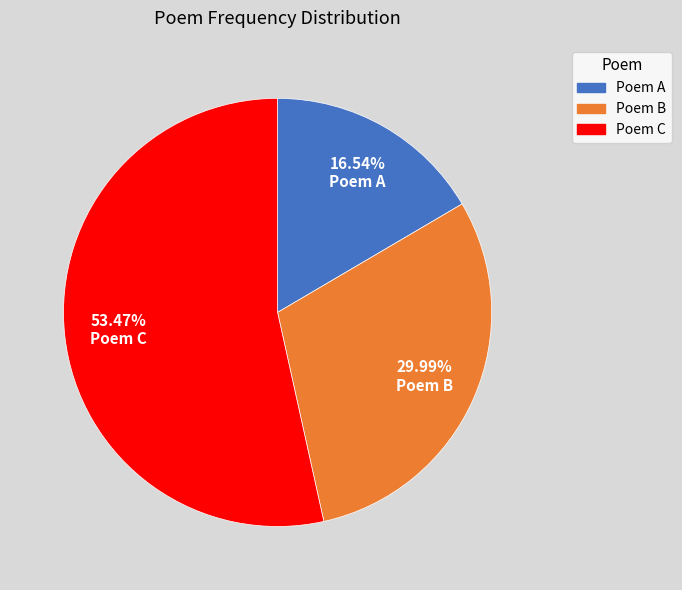

To the nearest percent, what is the difference between the largest and smallest slice percentages?

37%